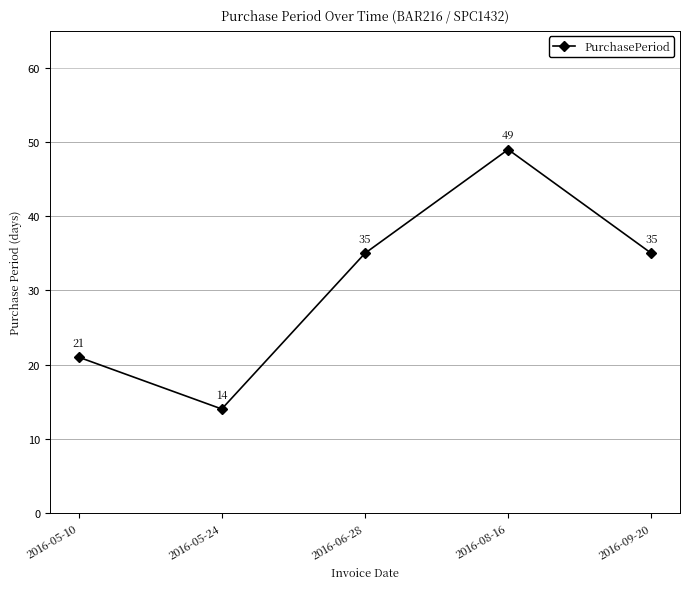

How many values are below 35?

2